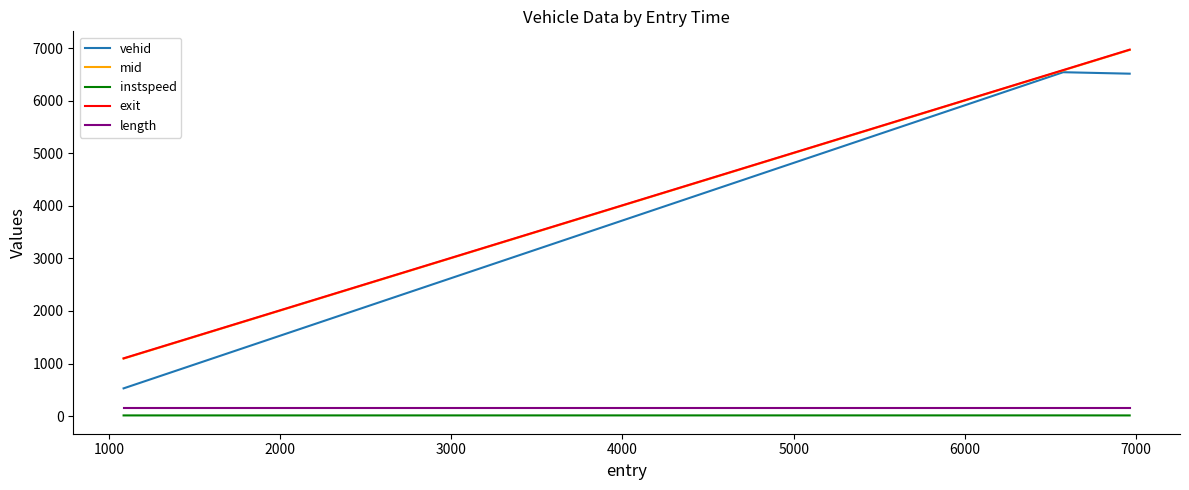

What is the sum of all length values?

481.1